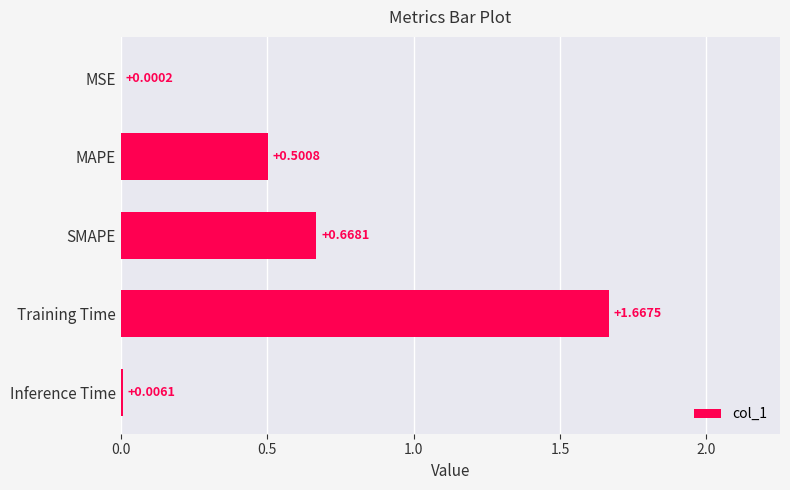

Where is the data nearest to the value 0?

MSE